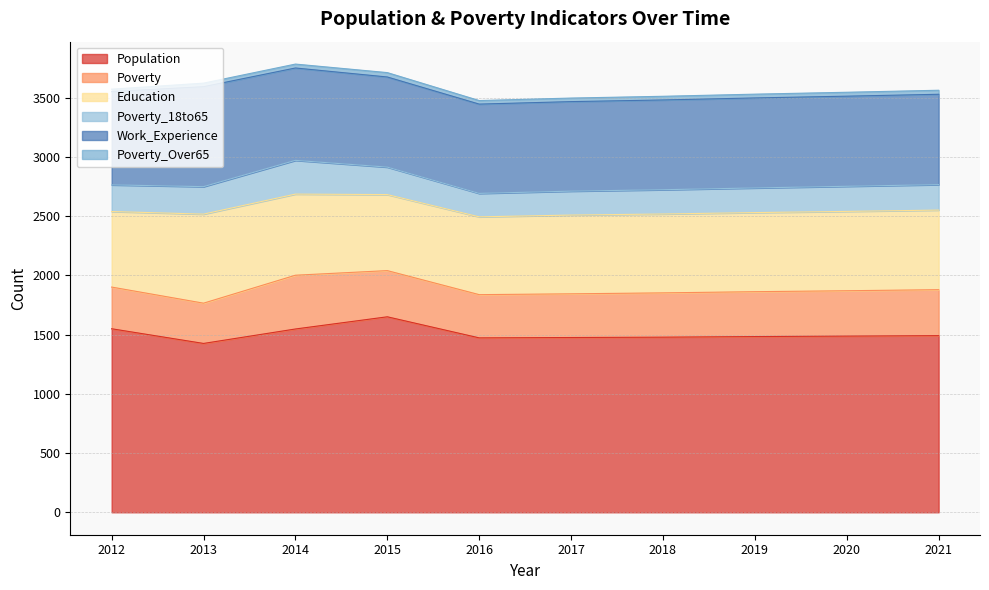

What is the greatest value displayed?

1651